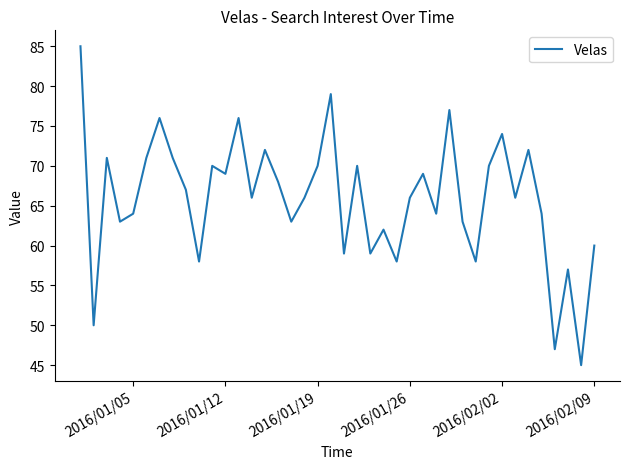

What is the difference between the maximum and minimum values?

40